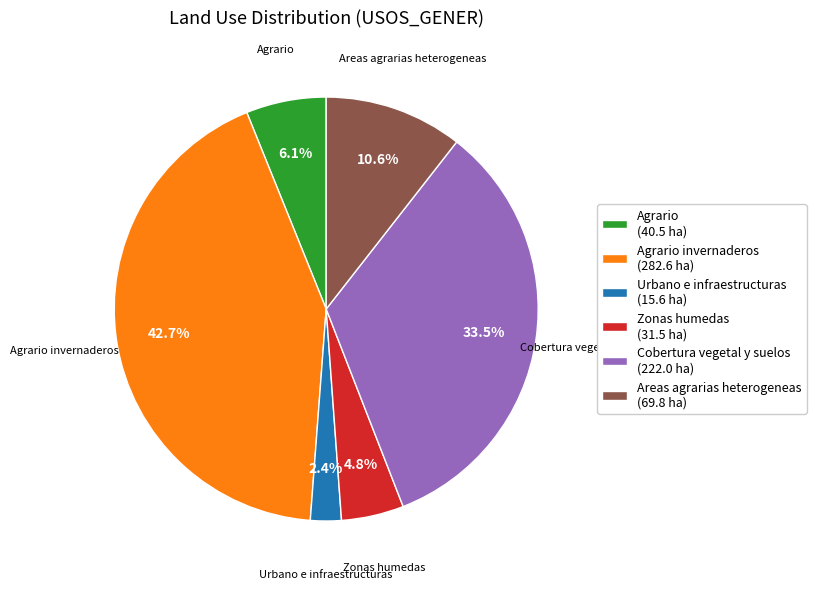

What is the smallest slice in the pie chart?

Urbano e infraestructuras (15.6 ha)